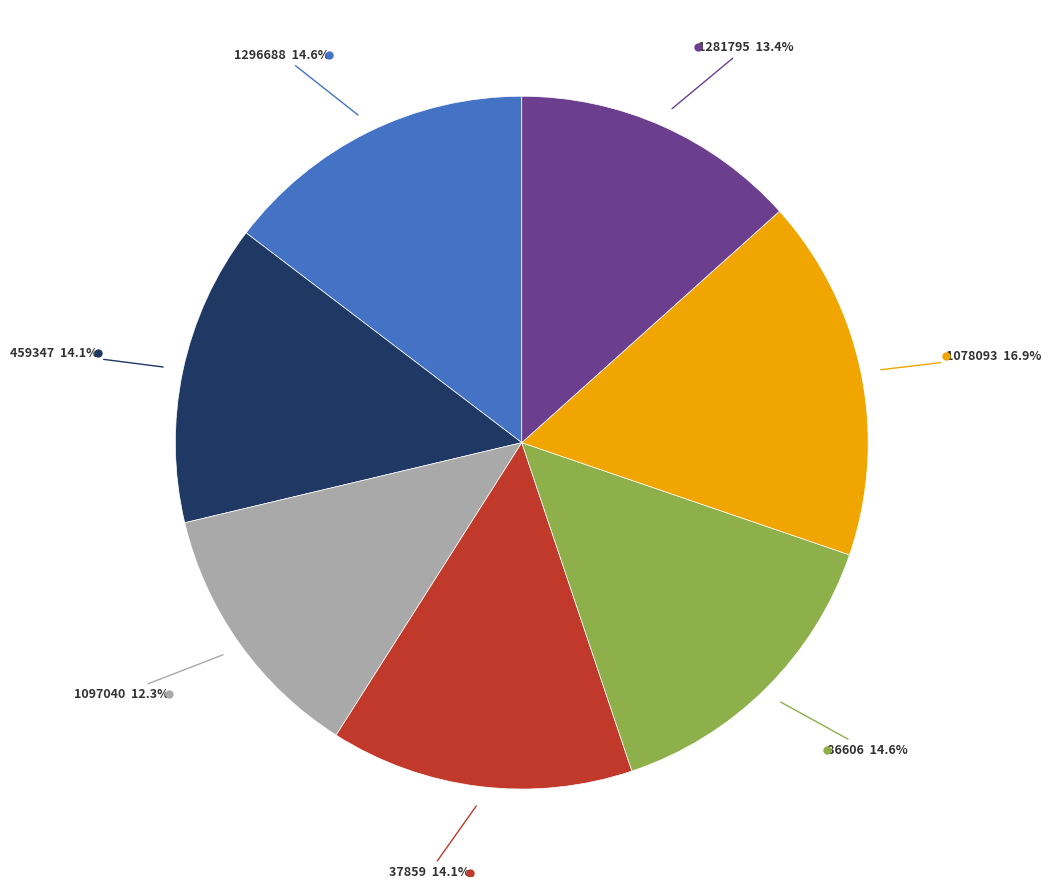

How many slices are in this pie chart?

7